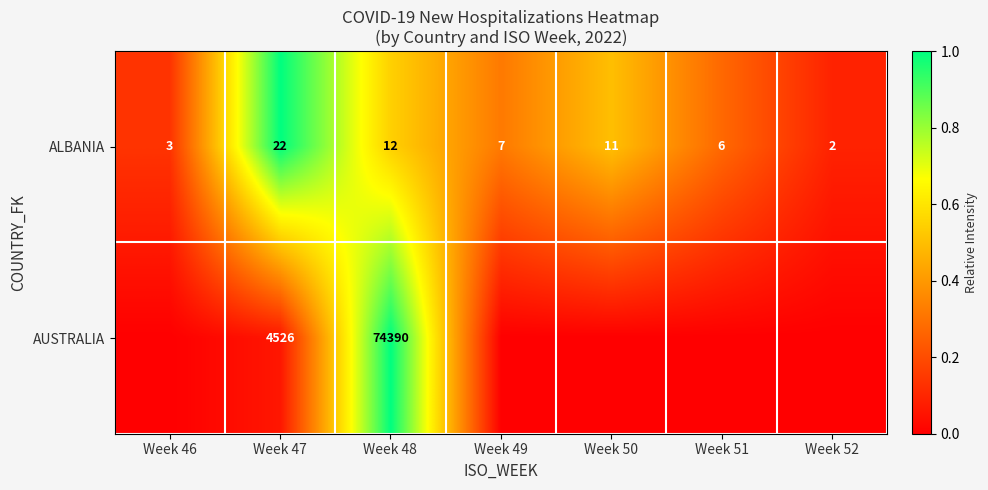

What is the difference between the maximum and minimum values in the ALBANIA series?

20